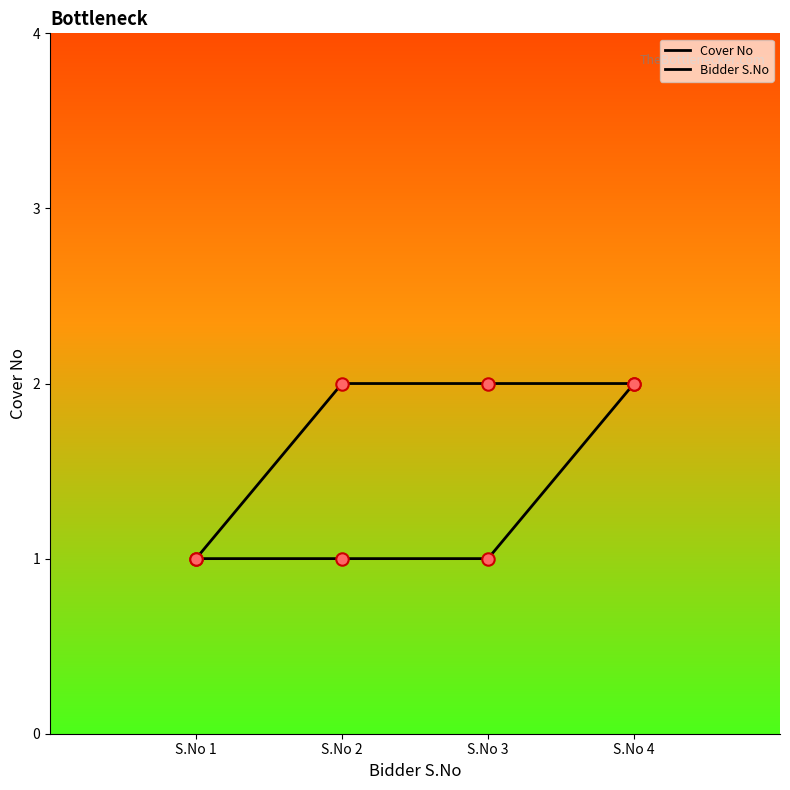

Is the value of Cover No at S.No 3 greater than the value of Bidder S.No at S.No 4?

No